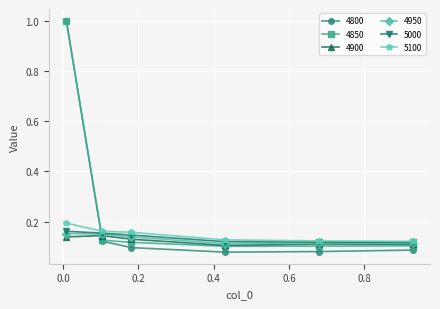

What is the greatest value displayed?

1.0